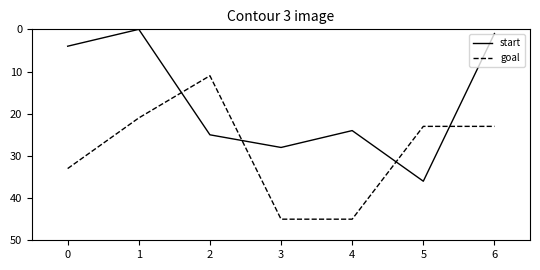

Rank the series by their maximum value, from highest to lowest.

goal, start